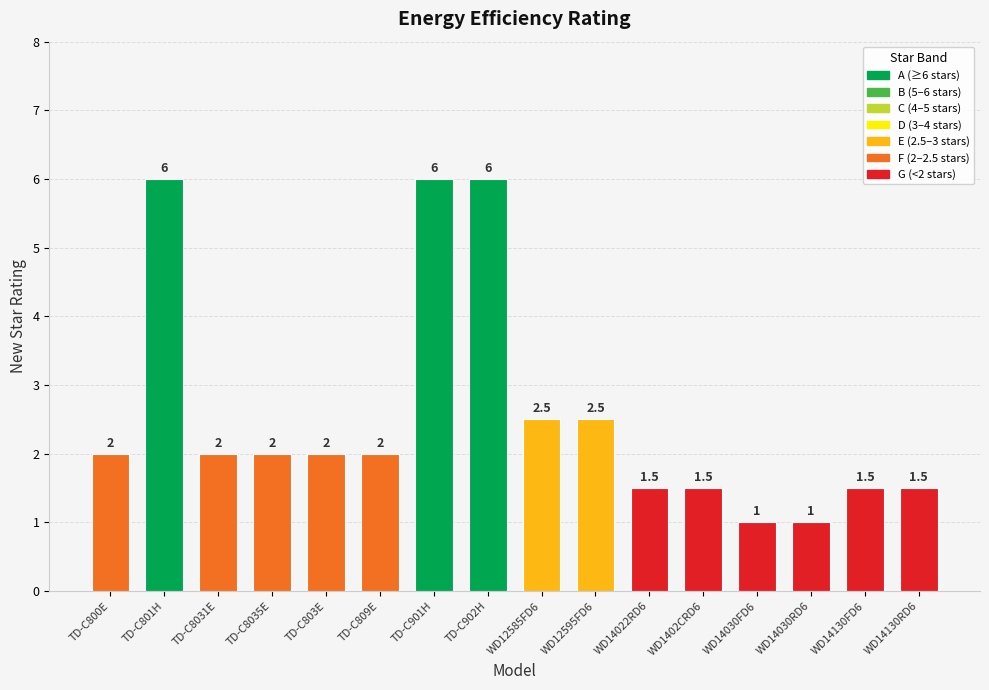

What is the average value?

2.6